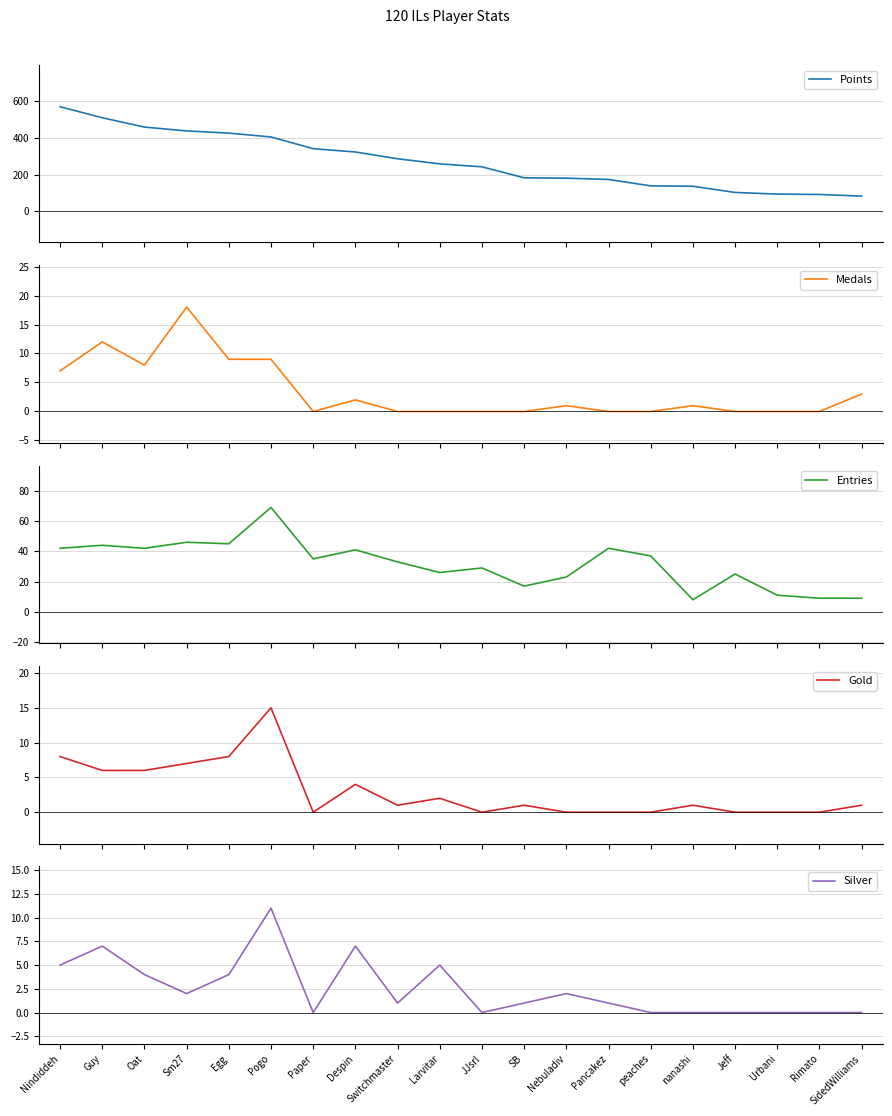

At which category does Gold reach its first local peak?

Pogo